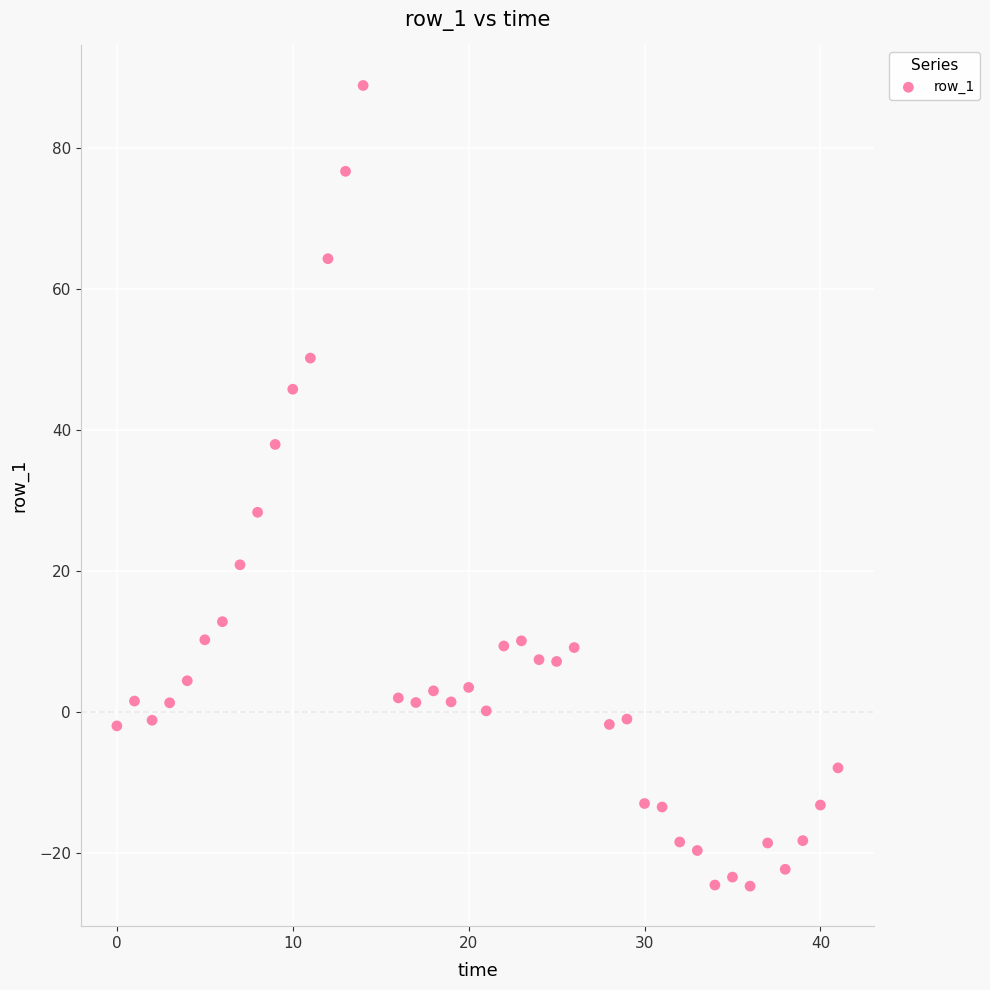

What is the range of X values (max minus min)?

41.0